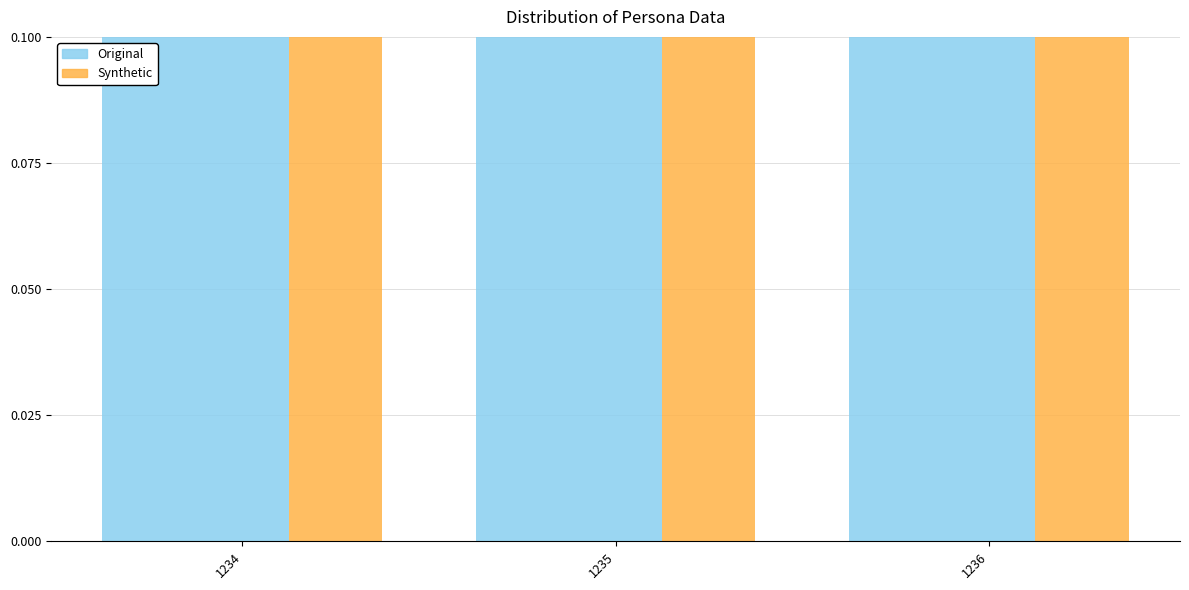

How many bars are there in each group?

3